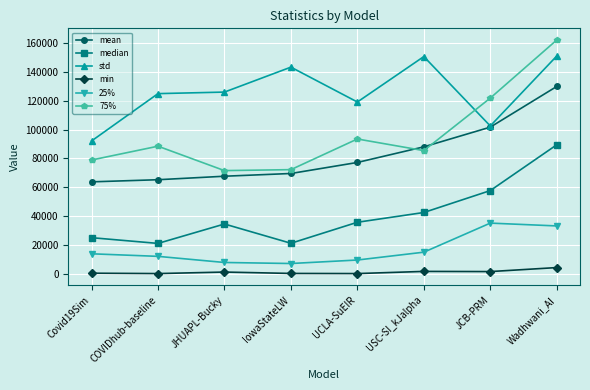

At which category does 25% reach its first local peak?

JCB-PRM